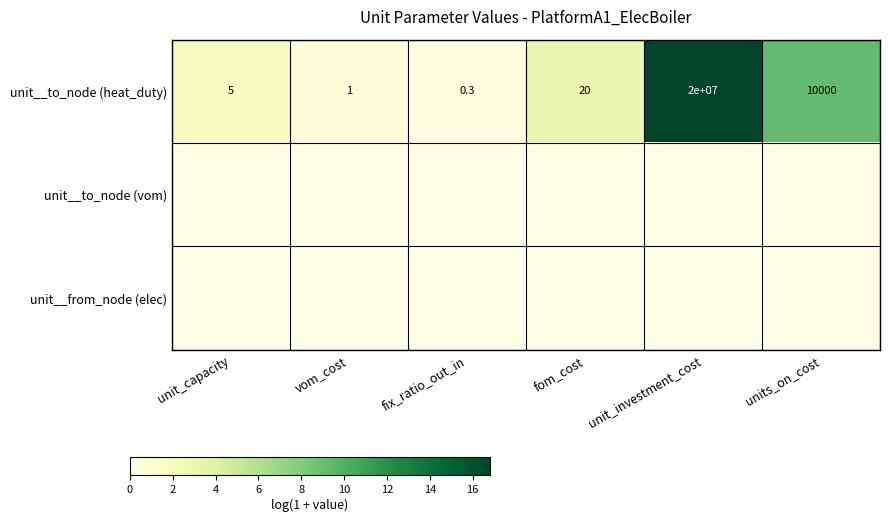

What is the maximum value shown in the chart?

16.8